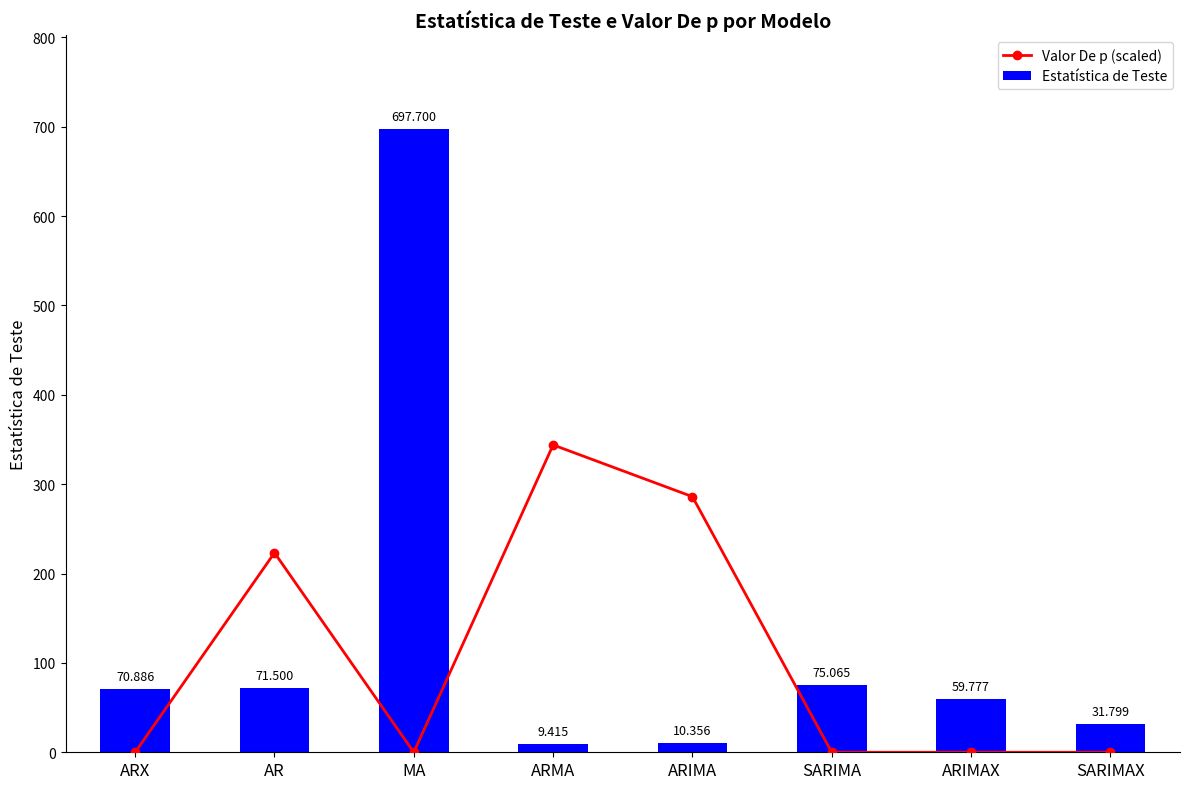

Are the bars grouped side by side (vs. stacked)?

Yes